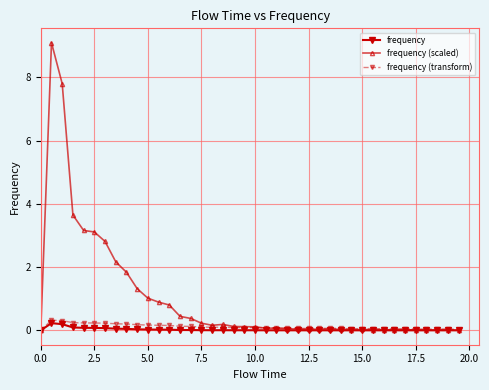

How many lines are shown in the chart?

3